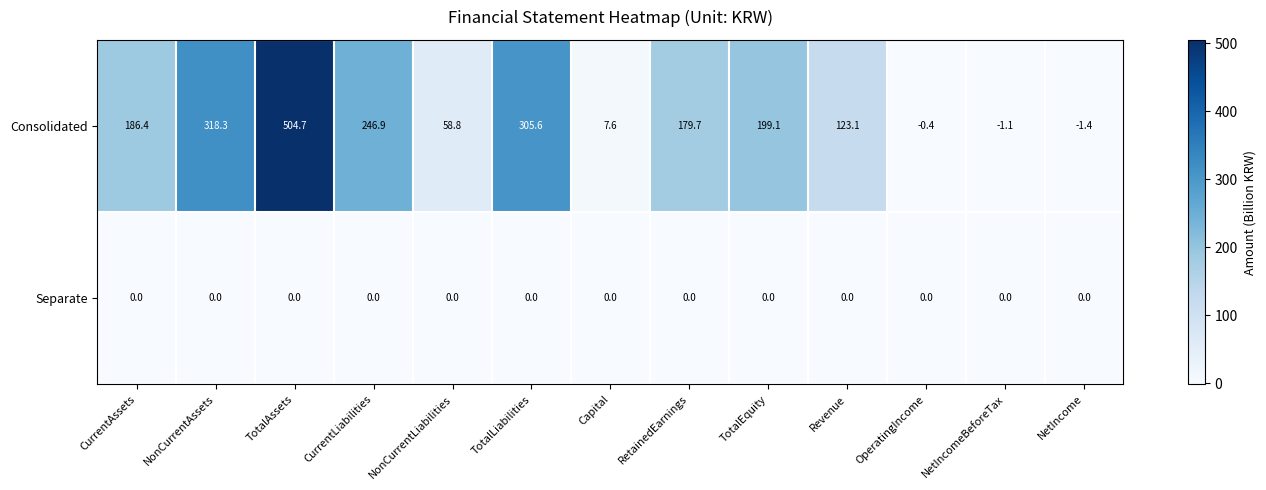

Between CurrentAssets and Revenue, which series saw the biggest shift?

Consolidated